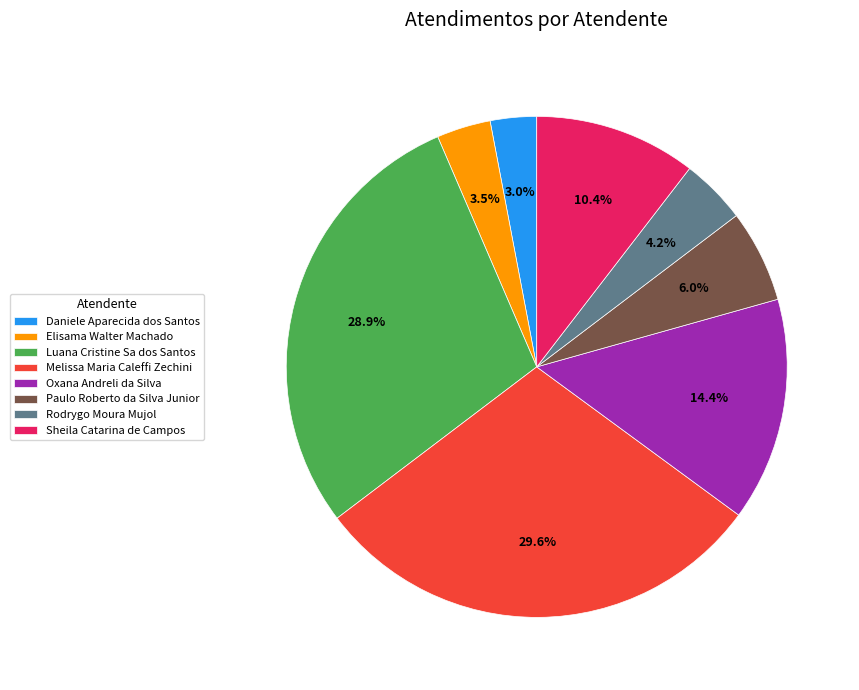

To the nearest percent, what is the average slice percentage?

12%